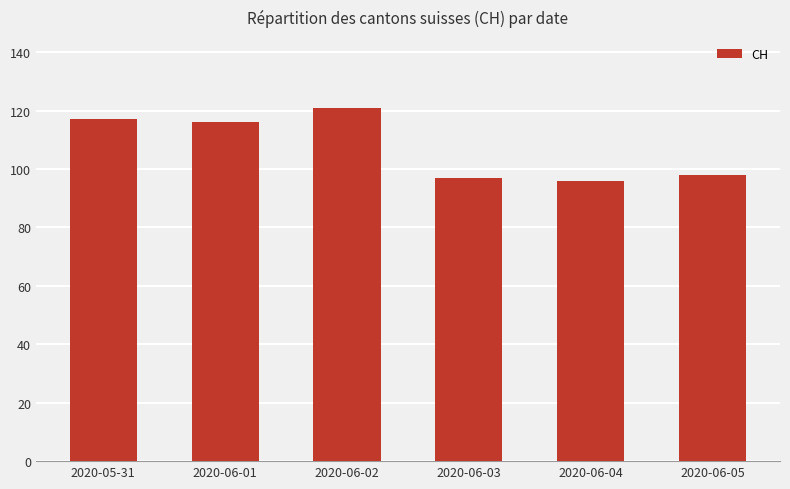

What is the sum of all values?

645